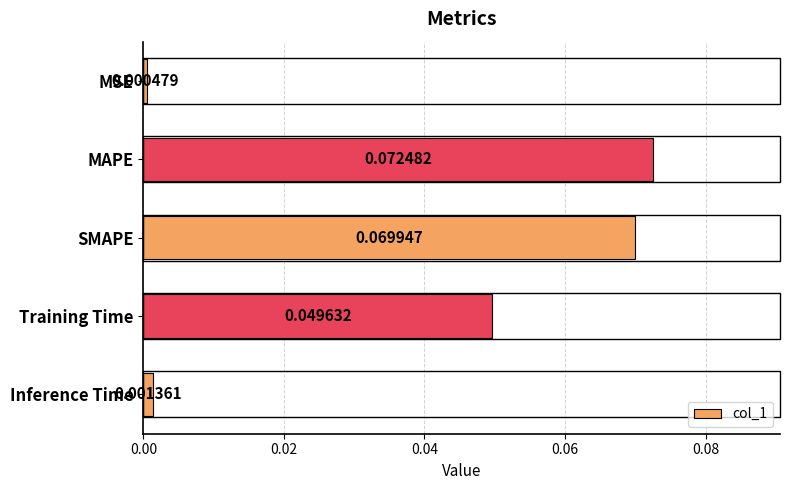

At which category does the chart reach its peak across all series?

MAPE